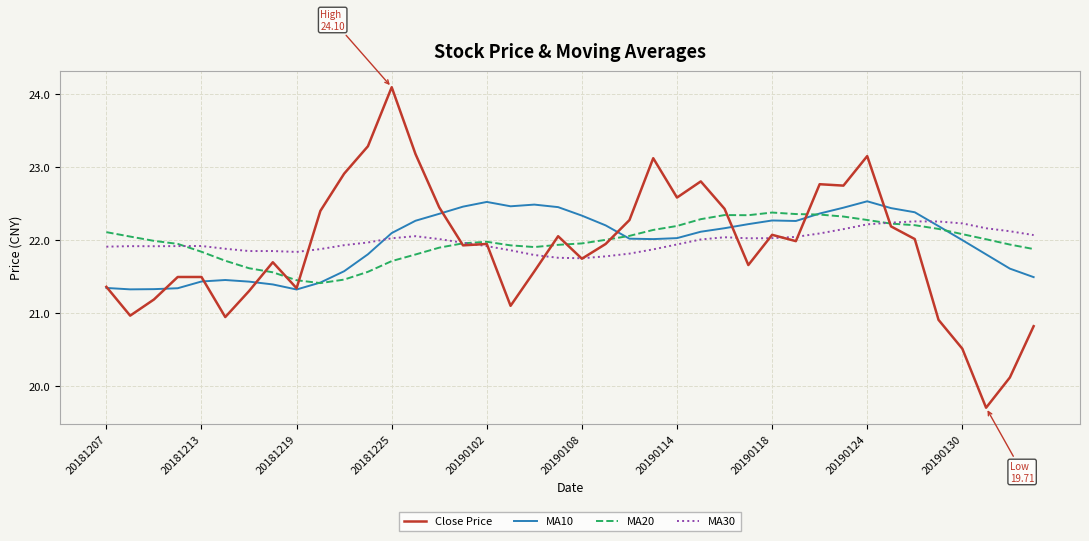

Which series has the largest range (max minus min)?

Close Price